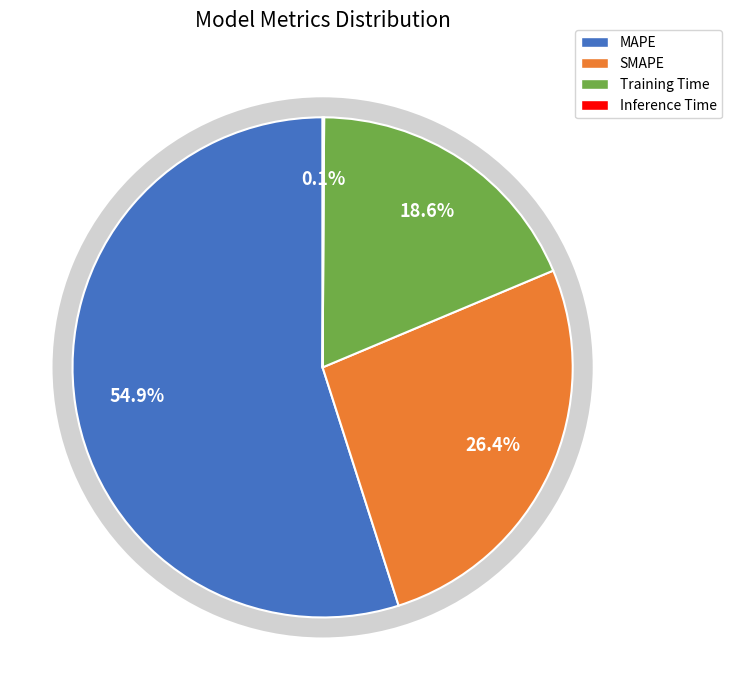

Is there any slice that represents more than half of the pie?

Yes